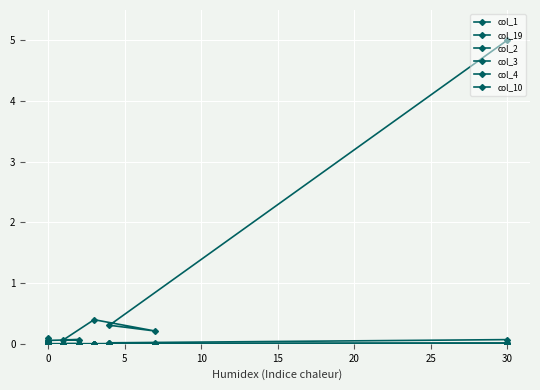

At how many categories does at least one series exceed 2?

1